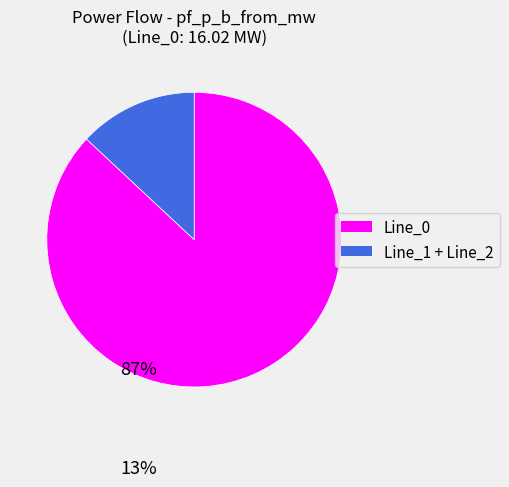

Is there any slice that represents more than half of the pie?

Yes